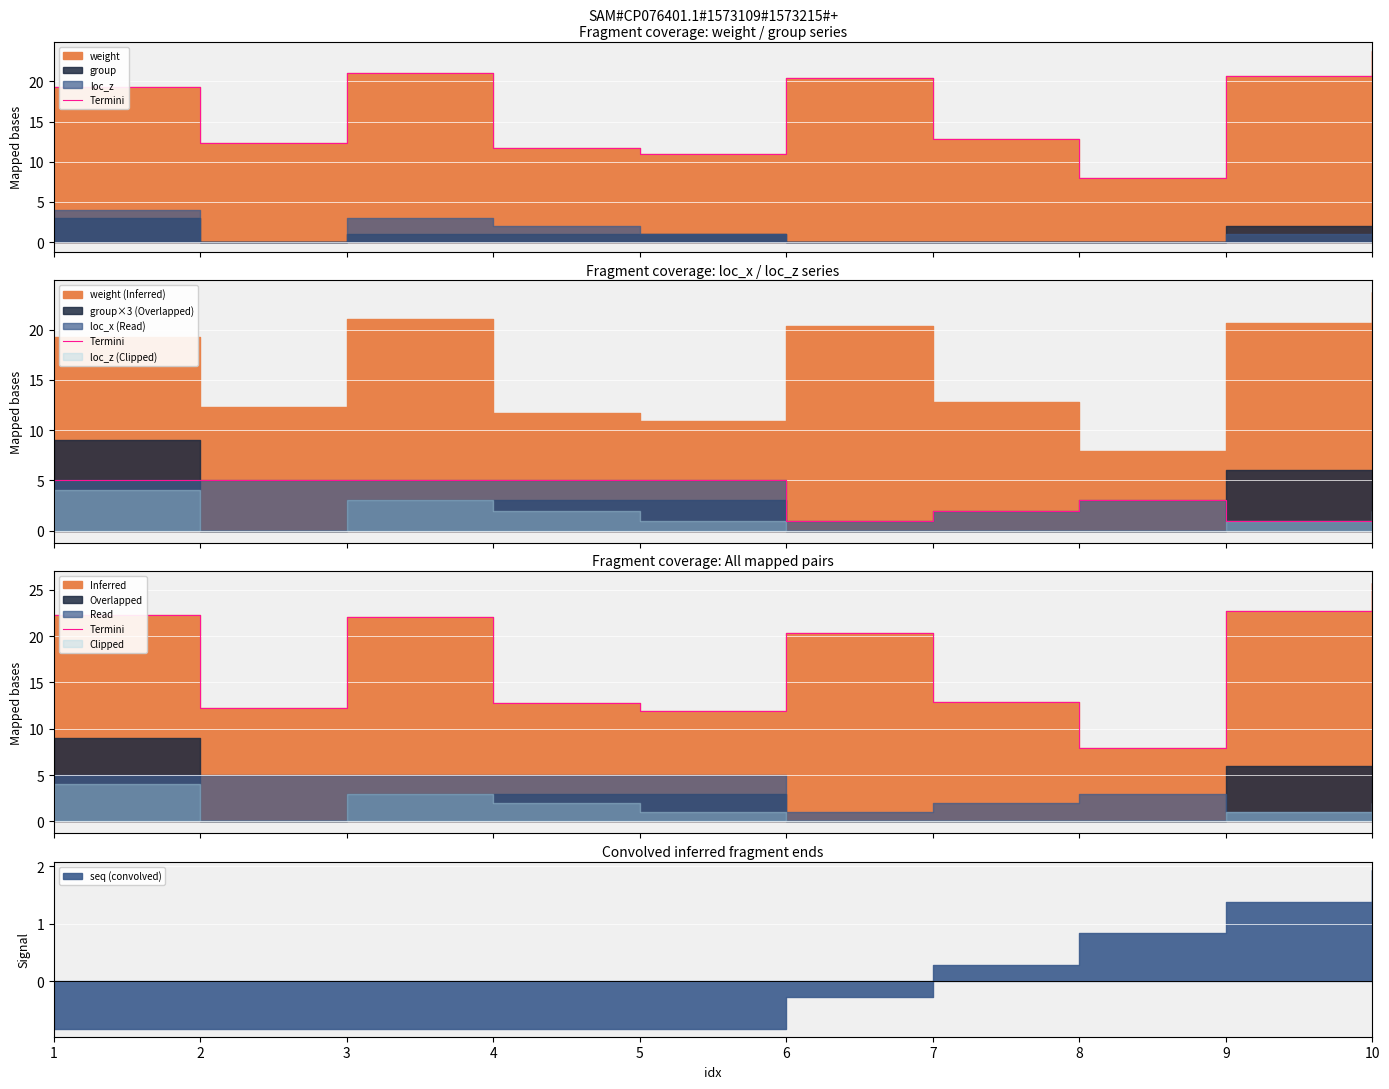

What value does the data have at 1?

22.3